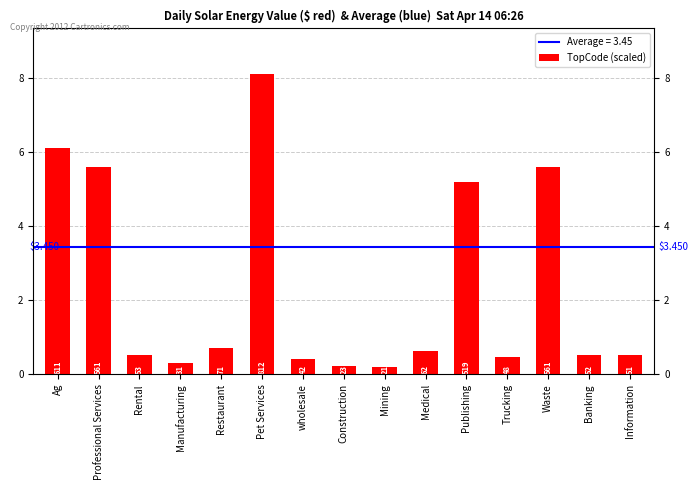

What position from the right is Publishing?

5